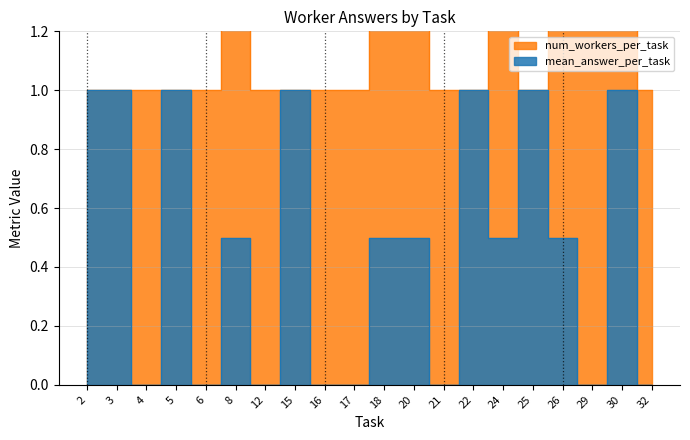

What is the value of the mean_answer_per_task point at the 3rd from the left?

1